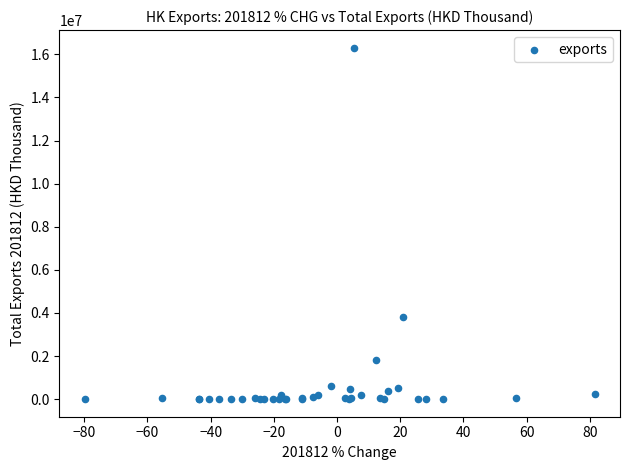

What Y value in the scatter plot is closest to 8155198?

3804318.5